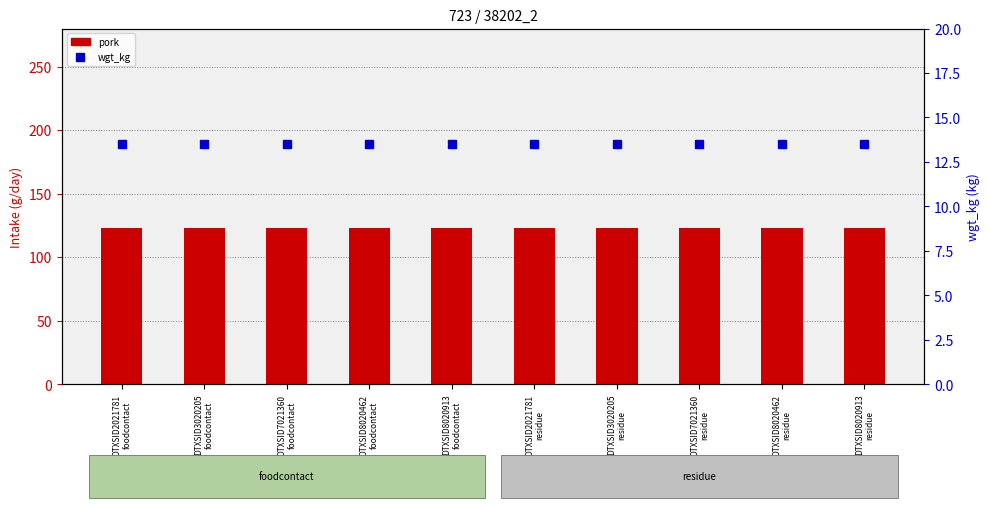

Which category has the lowest value in the wgt_kg series?

DTXSID2021781
foodcontact